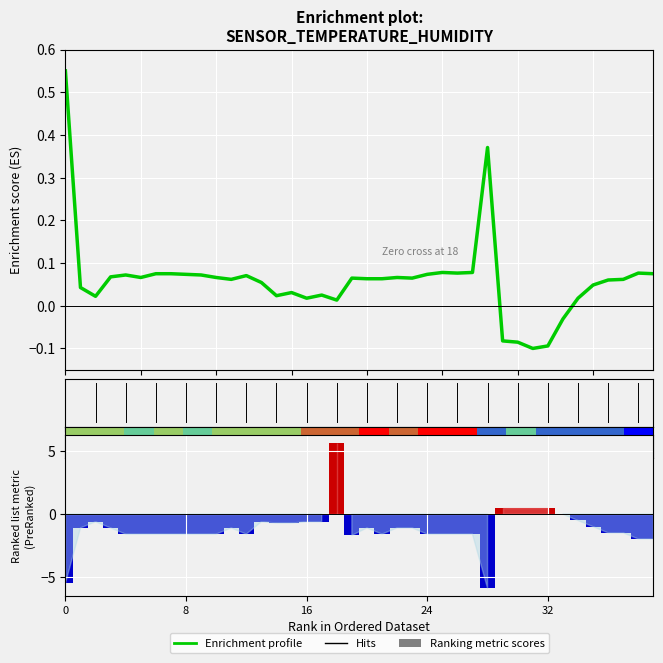

True or false: Ranking metric scores has a value of -2.6 at 25.

False